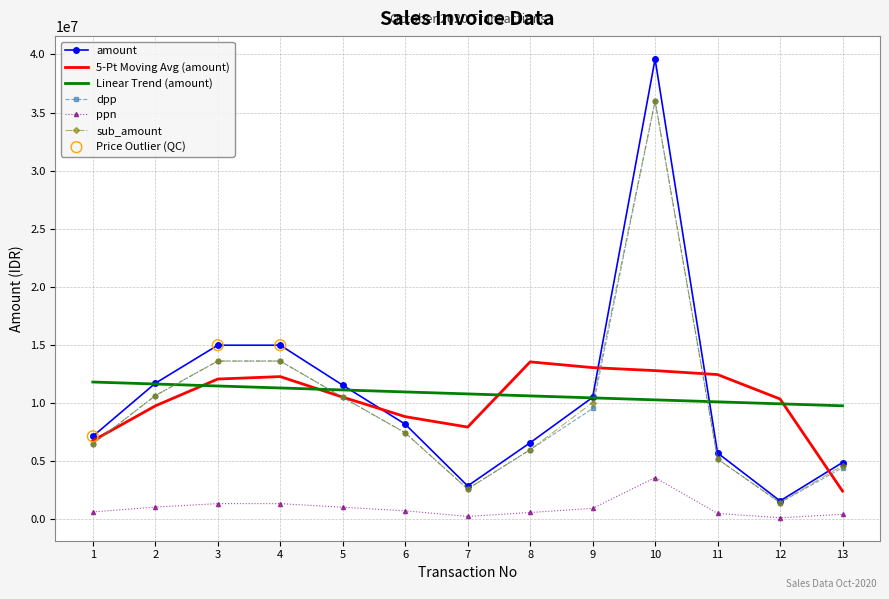

Which series changed the most between 3 and 12?

amount